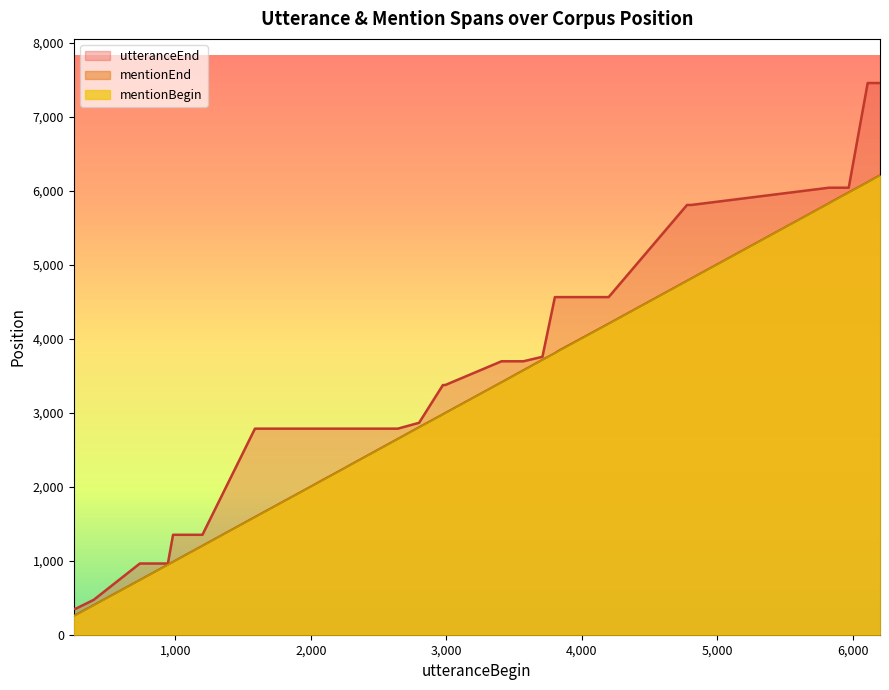

The utteranceEnd series shows 3694 at 3412. True or false?

True